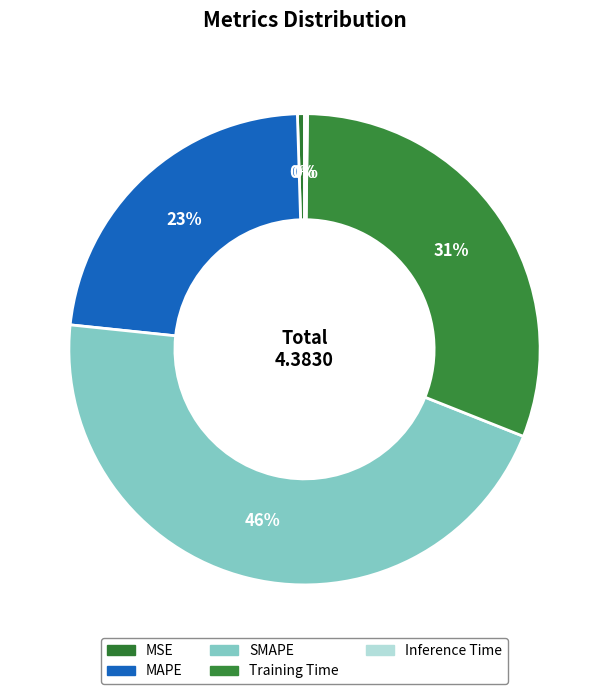

To the nearest percent, what is the average slice percentage?

20%